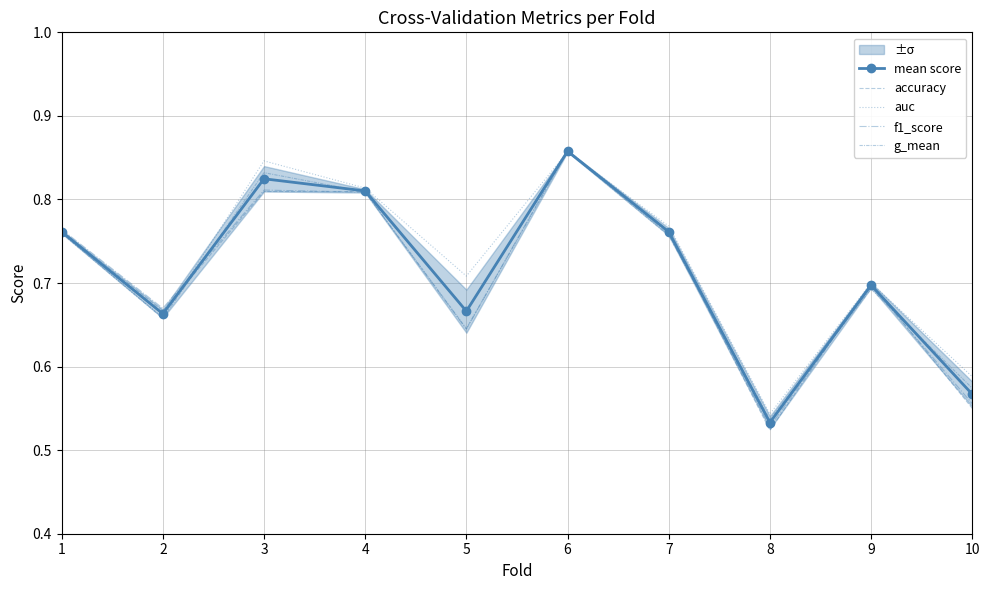

Reading left to right, list all the values displayed in this chart.

mean score: 0.8	0.7	0.8	0.8	0.7	0.9	0.8	0.5	0.7	0.6
accuracy: 0.8	0.7	0.8	0.8	0.7	0.9	0.8	0.5	0.7	0.6
auc: 0.8	0.7	0.8	0.8	0.7	0.9	0.8	0.5	0.7	0.6
f1_score: 0.8	0.7	0.8	0.8	0.6	0.9	0.8	0.5	0.7	0.6
g_mean: 0.8	0.7	0.8	0.8	0.6	0.9	0.8	0.5	0.7	0.6